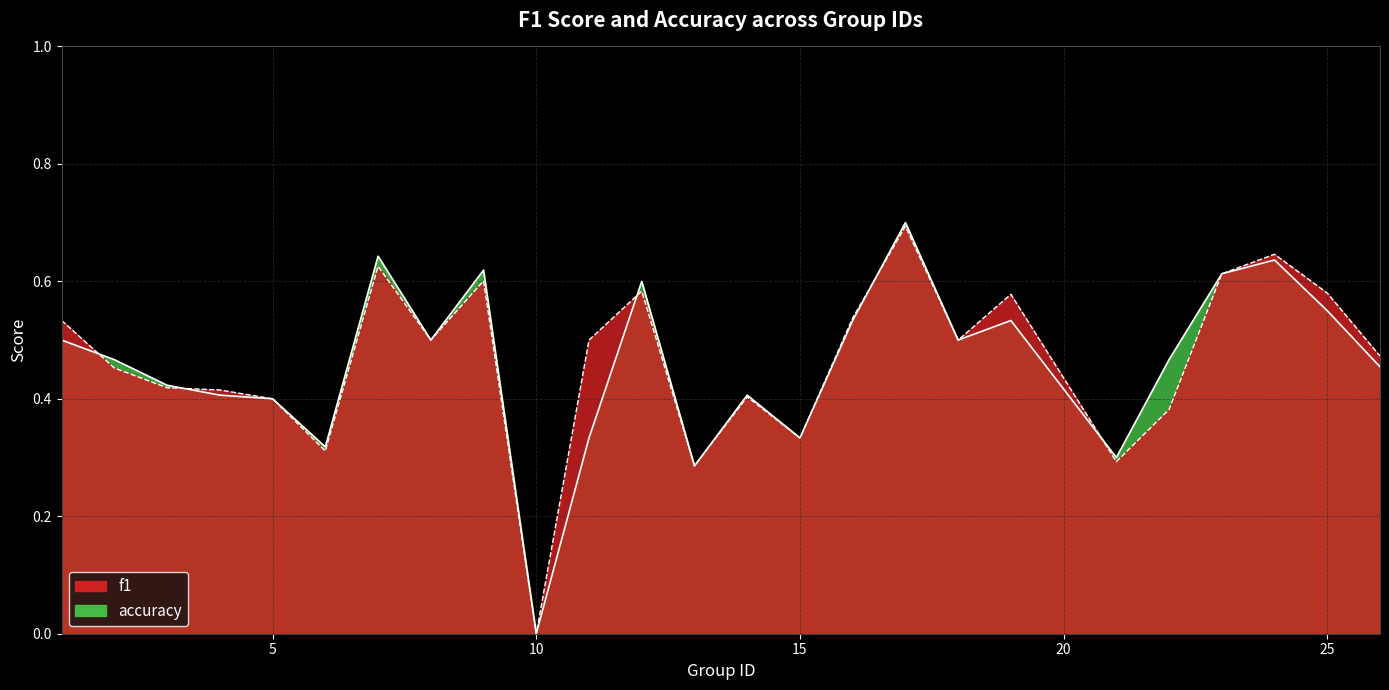

List the series in order of their peak value, lowest first.

f1, accuracy